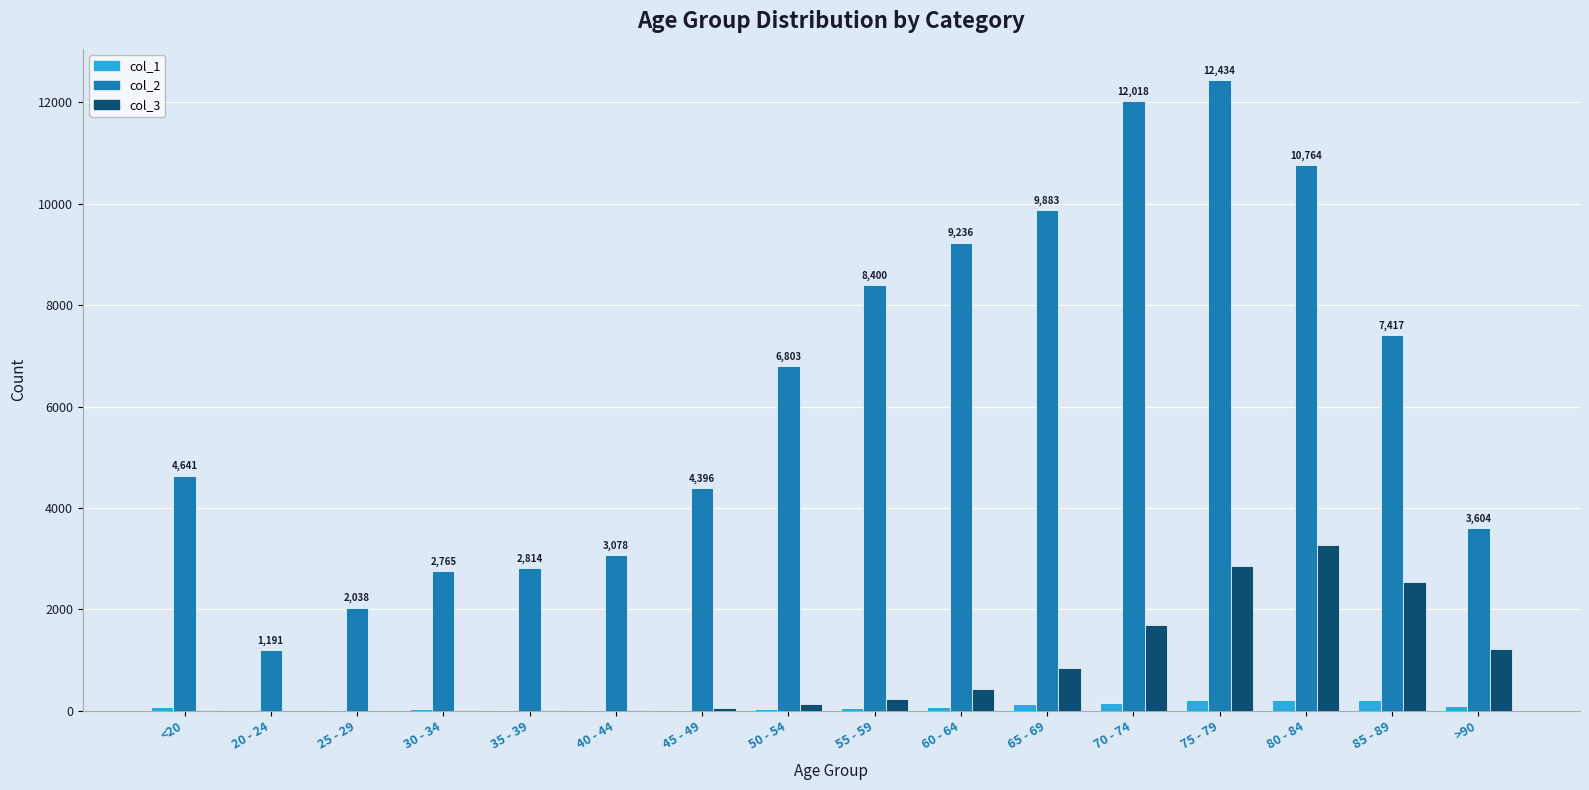

Is it true that col_2 equals 7417 at 85 - 89?

True